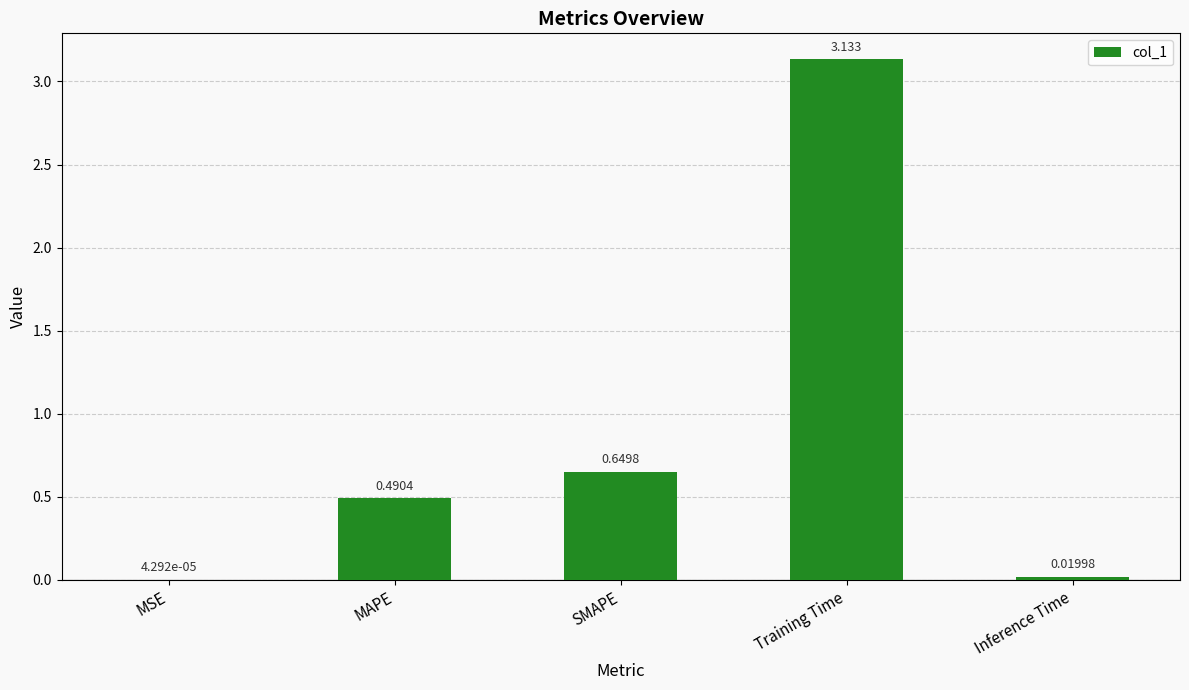

Between SMAPE and Inference Time, which is larger?

SMAPE